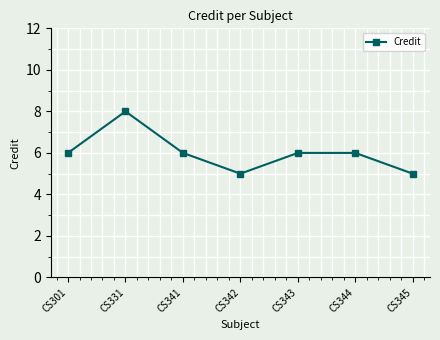

What is the value of the 4th point from the left?

5